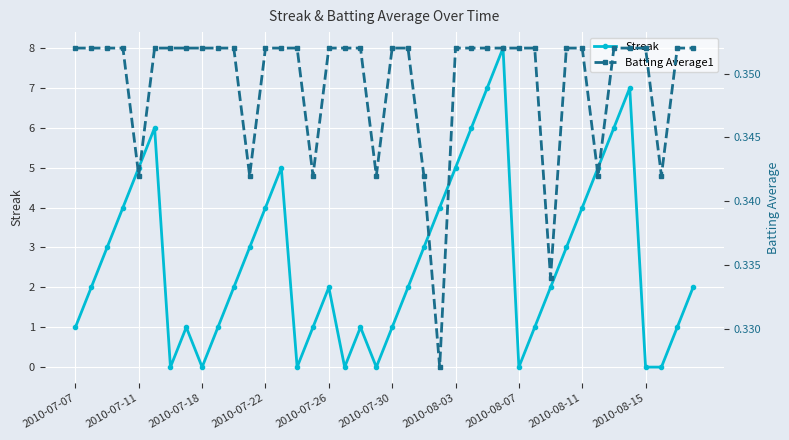

Does the chart display data point markers on the line(s)?

Yes